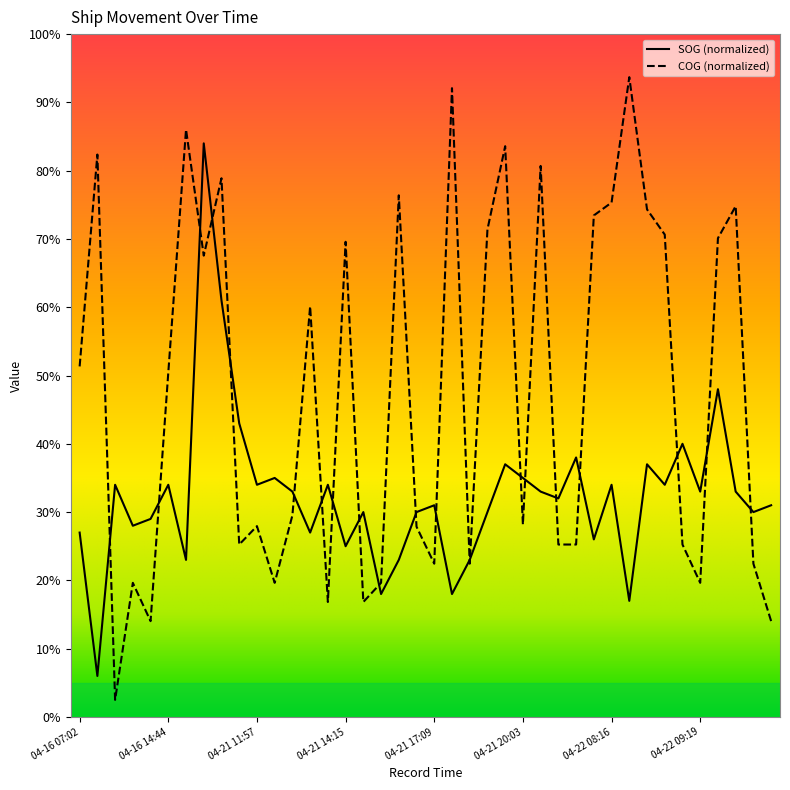

How many interior local valleys does the SOG series have?

14